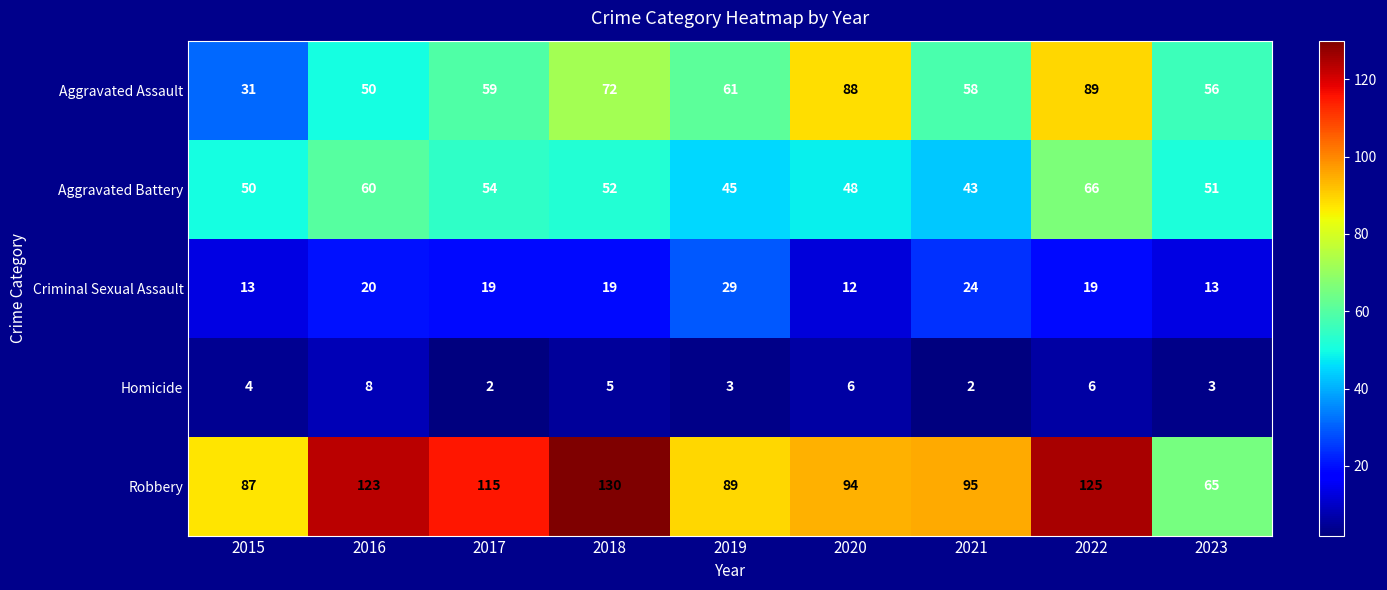

Which series has the largest range (max minus min)?

Robbery